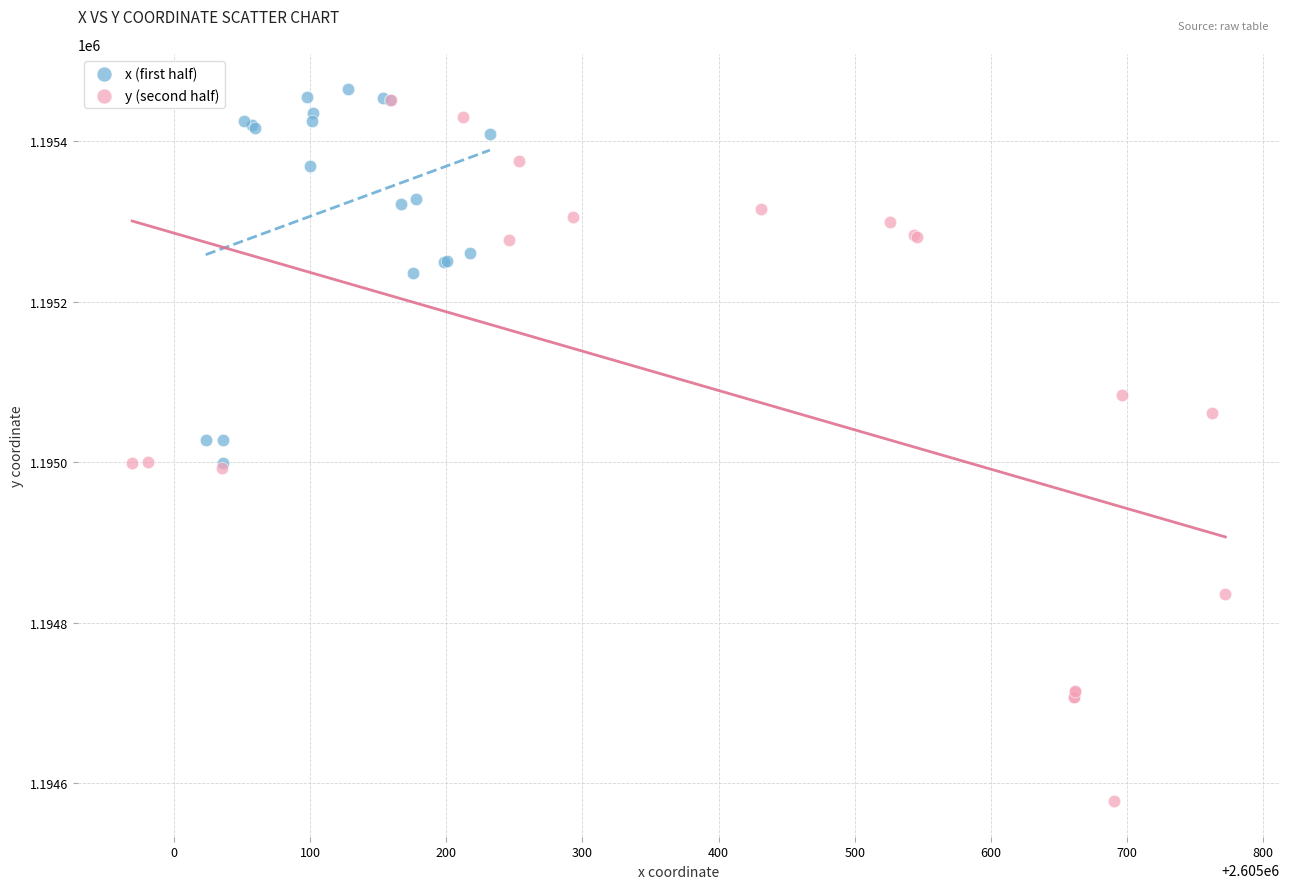

Which series contains the lowest Y value?

y (second half)